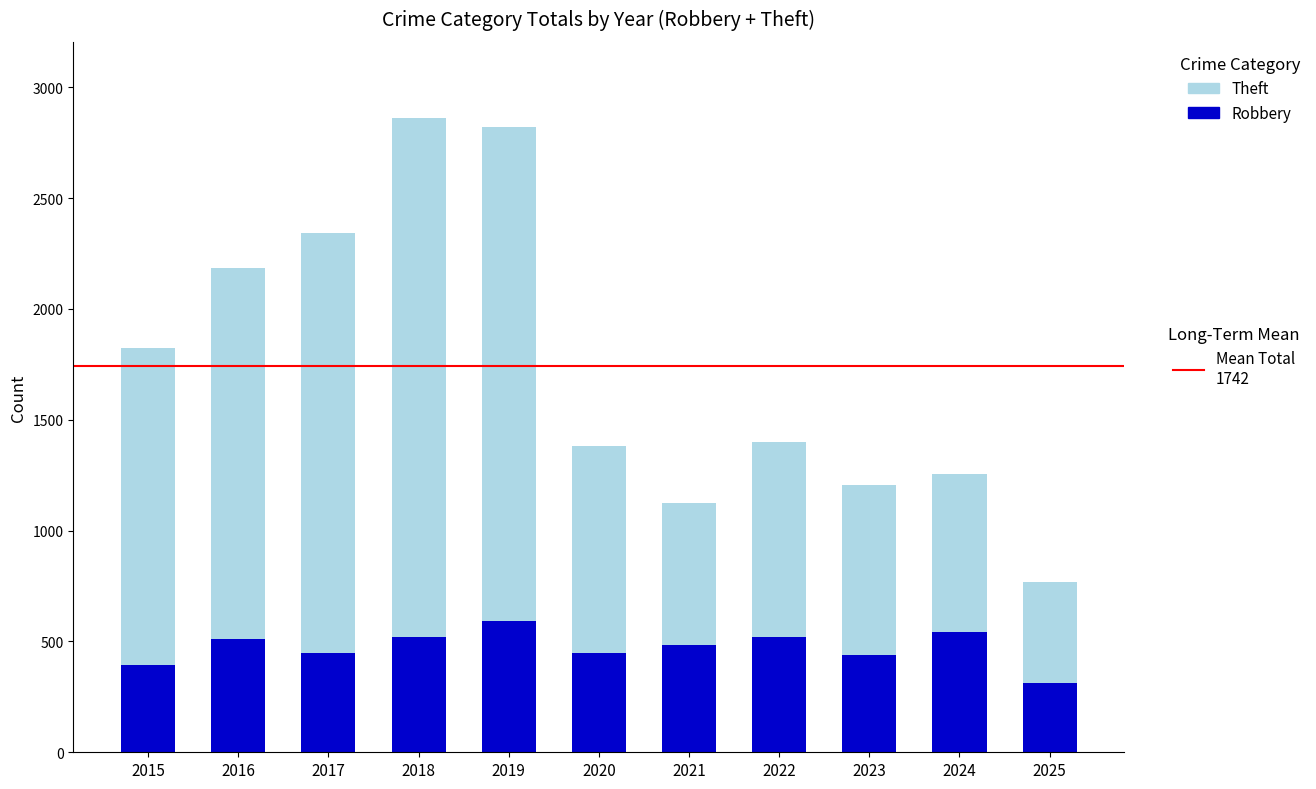

What is the total value across all series at 2020?

1380